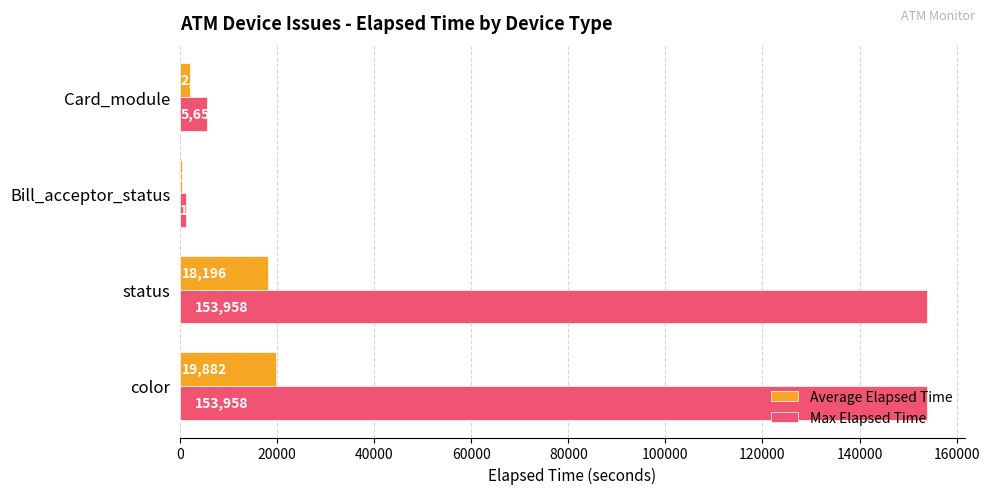

Which series has the largest total across all categories?

Max Elapsed Time